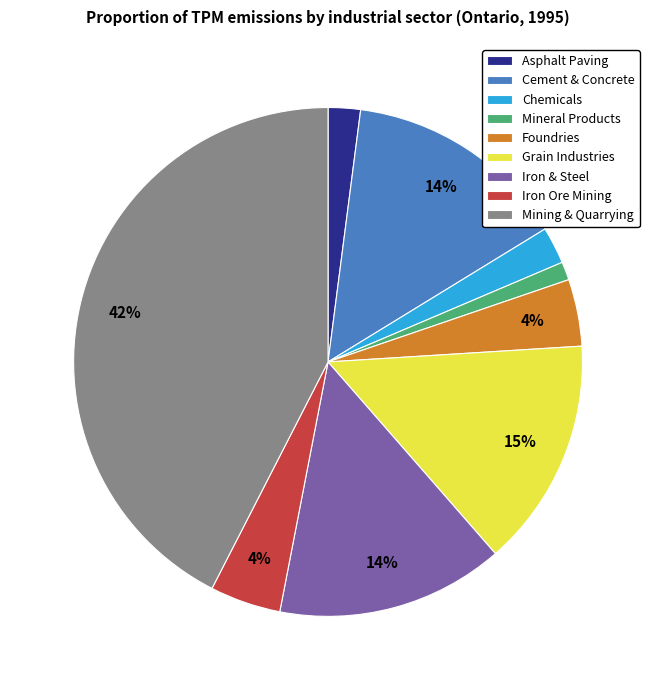

What percentage is the Iron Ore Mining slice, to the nearest percent?

4%